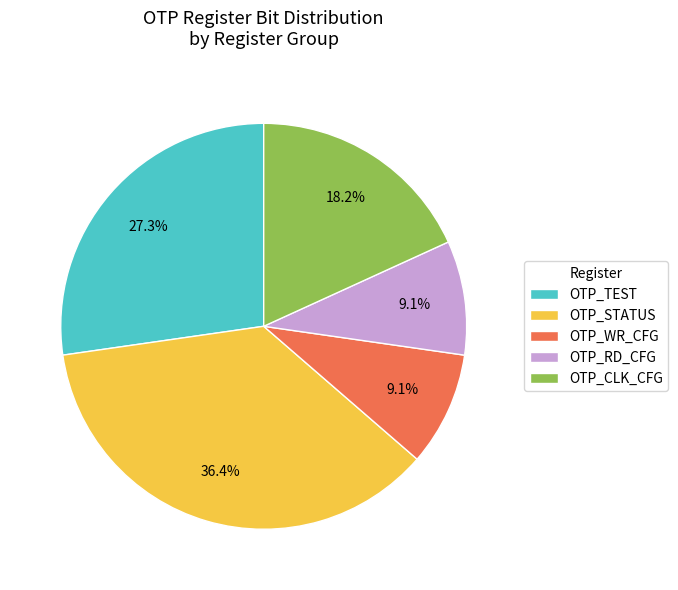

Combined, what portion of the pie is OTP_CLK_CFG and OTP_WR_CFG?

27.3%